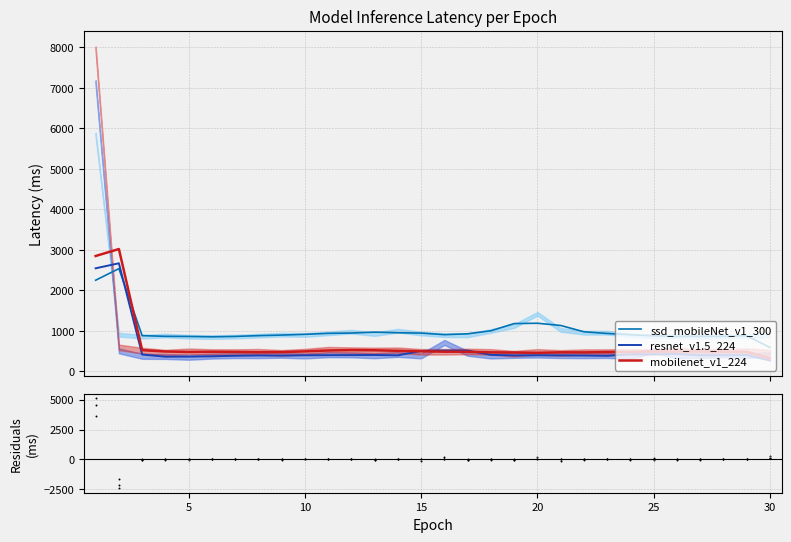

Which series ends up on top after the final intersection of resnet_v1.5_224 and ssd_mobileNet_v1_300?

ssd_mobileNet_v1_300